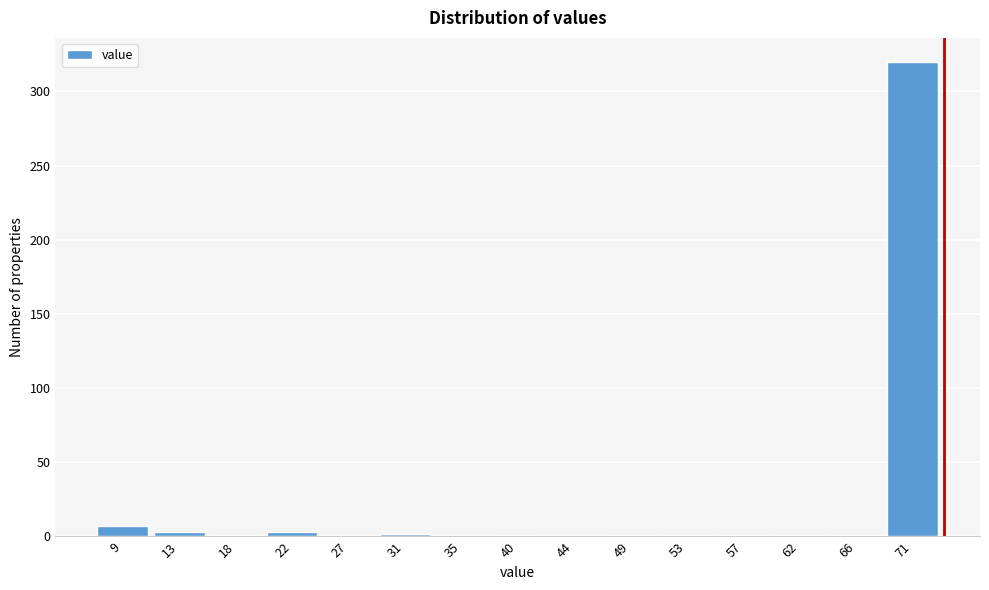

True or false: the data shows 7 at 9.

True